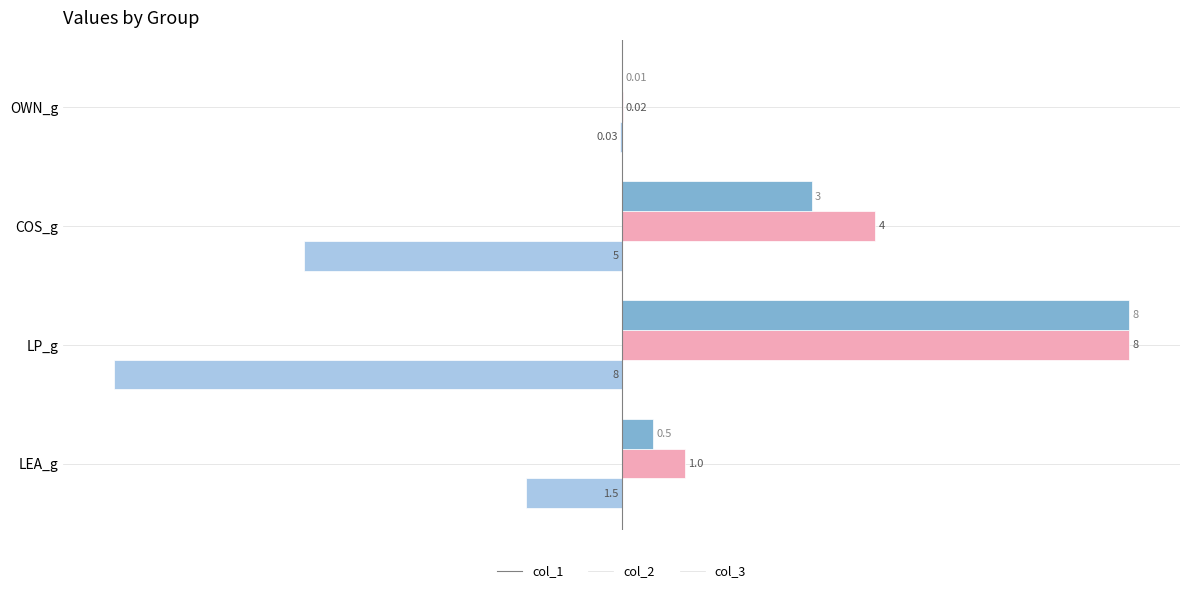

Which category has the highest value in the col_2 series?

LP_g